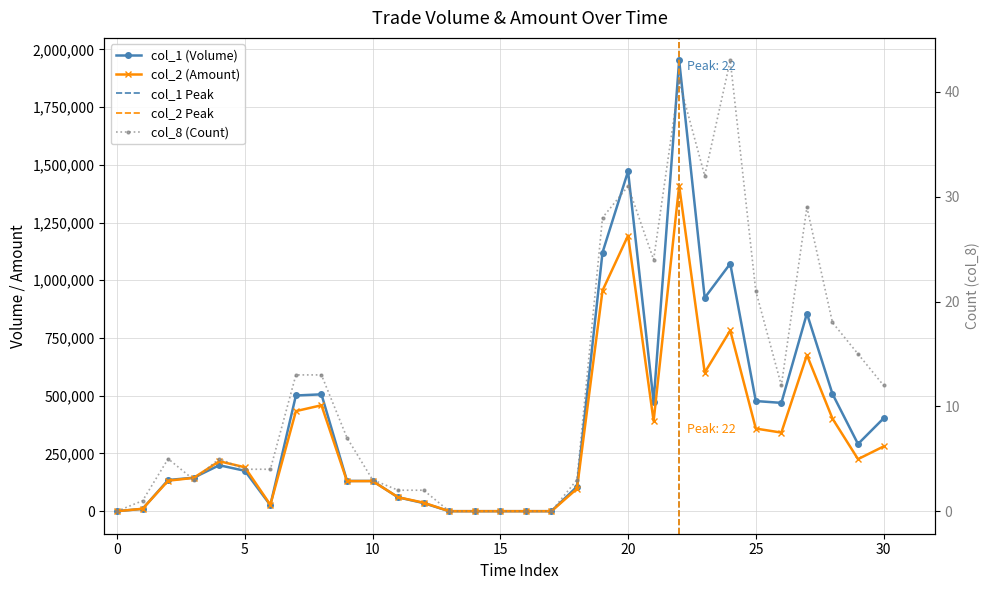

How many values in the col_8 series are below 5?

14